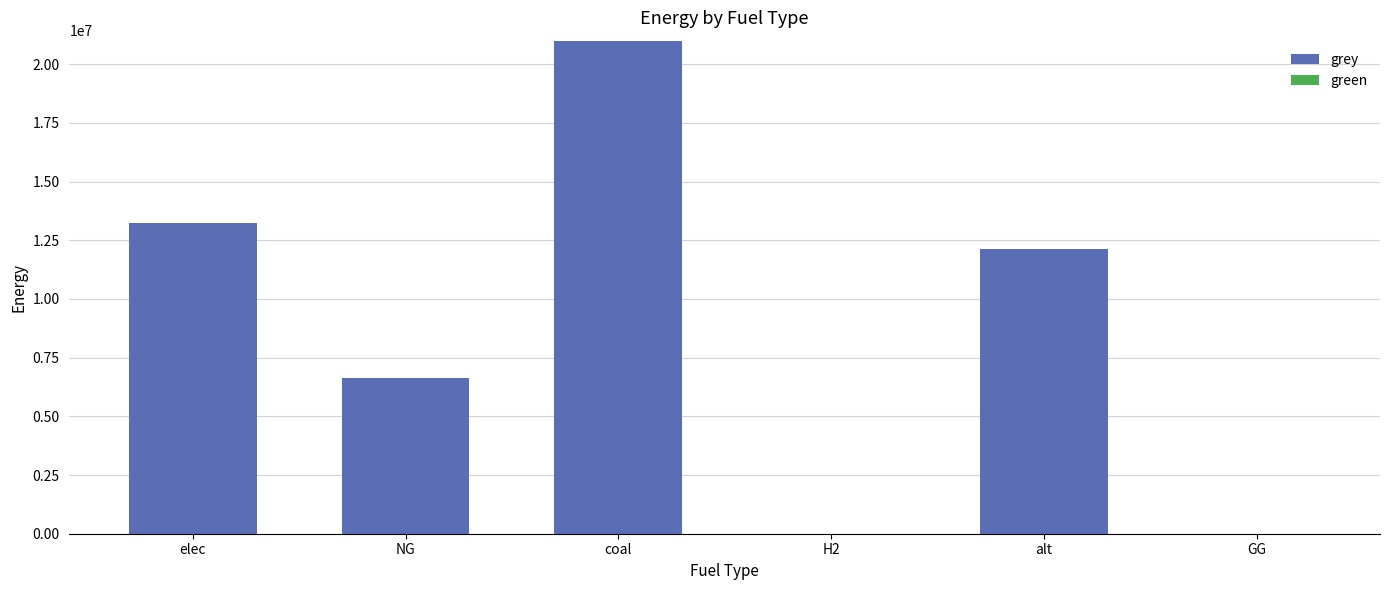

The chart shows a value of 9234696.9 at elec. True or false?

False